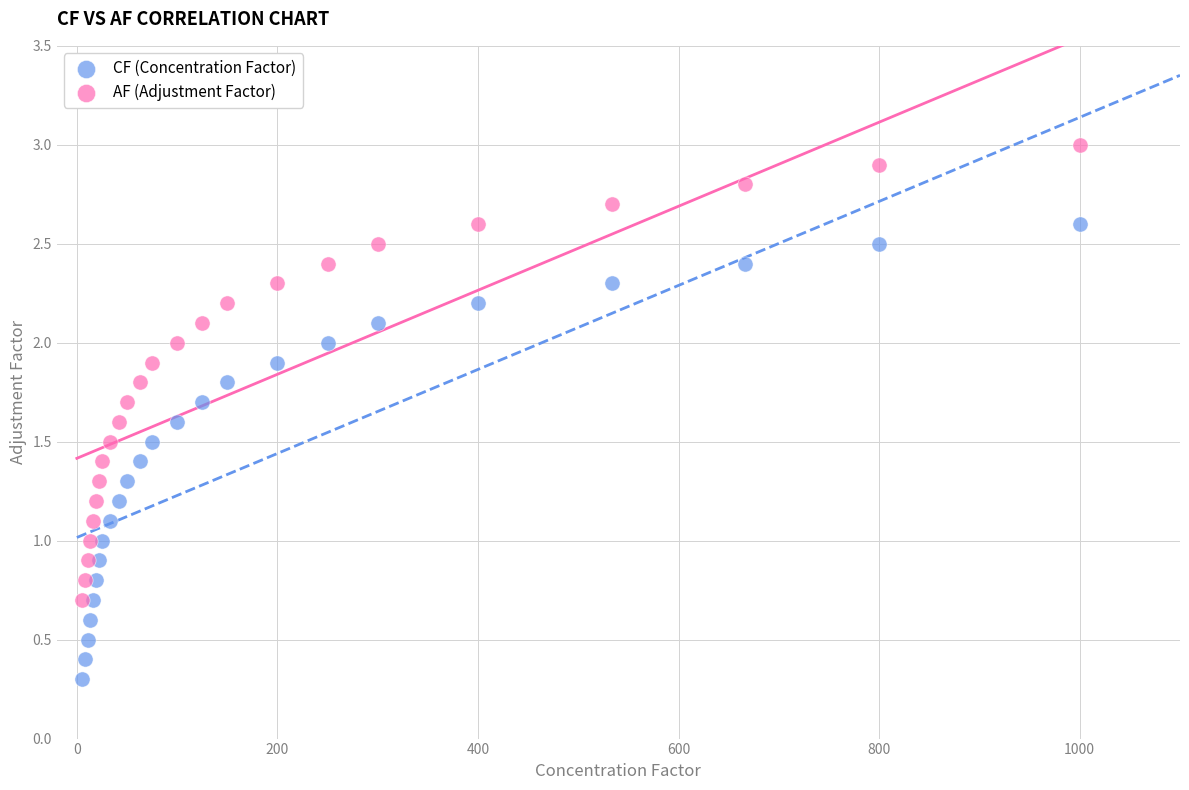

Which series contains the highest Y value?

AF (Adjustment Factor)